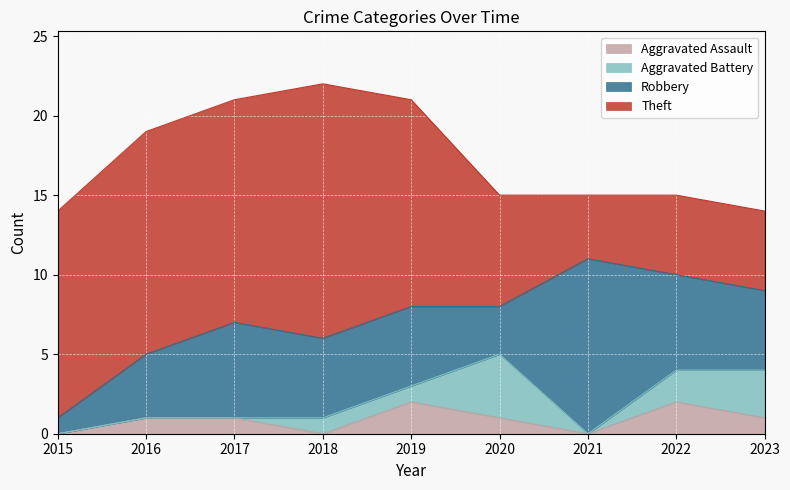

Reading left to right, list all the values displayed in this chart.

Aggravated Assault: 2015=0	2016=1	2017=1	2018=0	2019=2	2020=1	2021=0	2022=2	2023=1
Aggravated Battery: 2015=0	2016=0	2017=0	2018=1	2019=1	2020=4	2021=0	2022=2	2023=3
Robbery: 2015=1	2016=4	2017=6	2018=5	2019=5	2020=3	2021=11	2022=6	2023=5
Theft: 2015=13	2016=14	2017=14	2018=16	2019=13	2020=7	2021=4	2022=5	2023=5